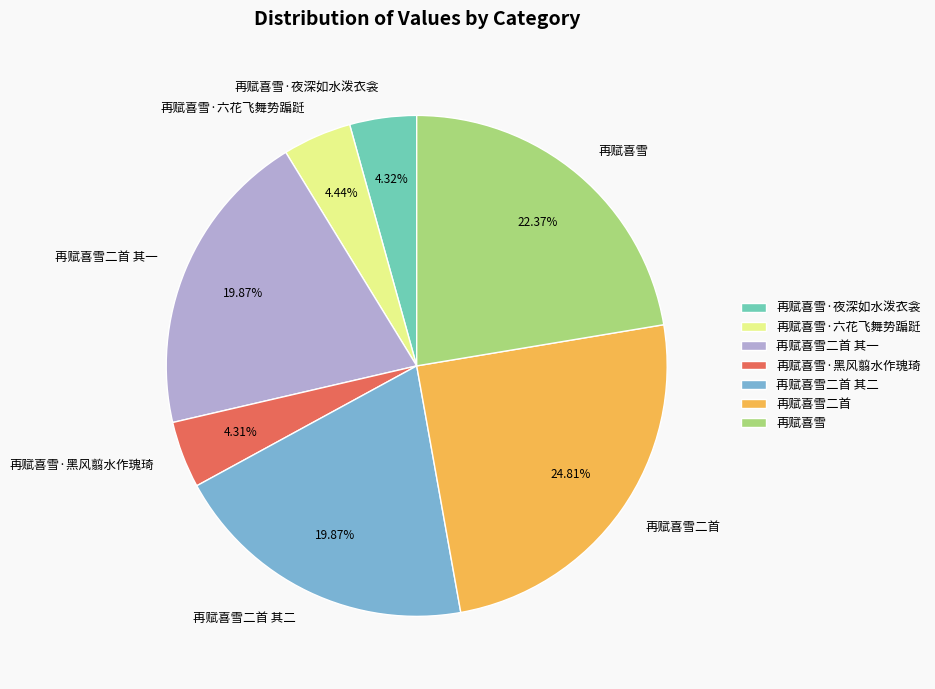

What is the largest slice in the pie chart?

再赋喜雪二首